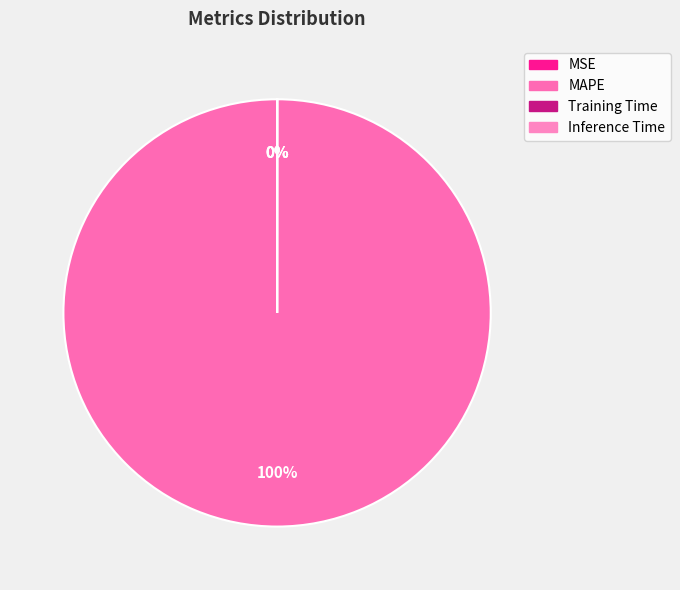

What is the smallest slice in the pie chart?

MSE